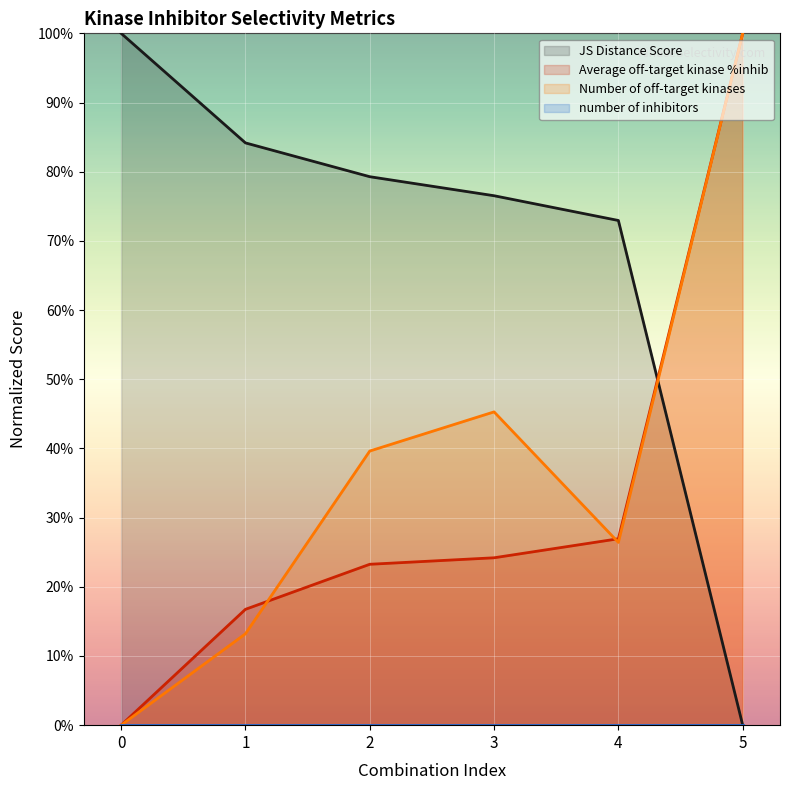

True or false: Average off-target kinase %inhib has more than 1 points higher than both neighbors.

False